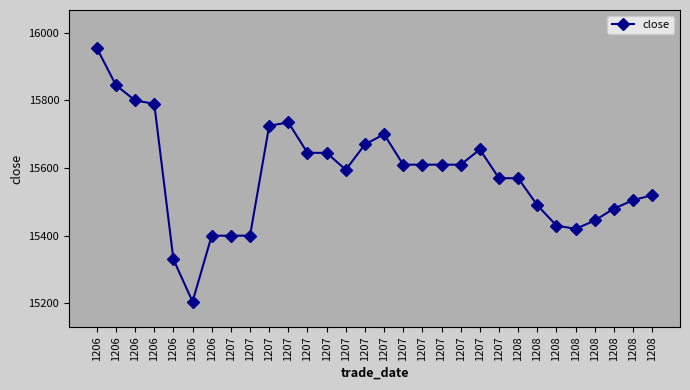

Reading left to right, extract all data points from this chart.

15955	15845	15800	15790	15330	15205	15400	15400	15400	15725	15735	15645	15645	15595	15670	15700	15610	15610	15610	15610	15655	15570	15570	15490	15430	15420	15445	15480	15505	15520